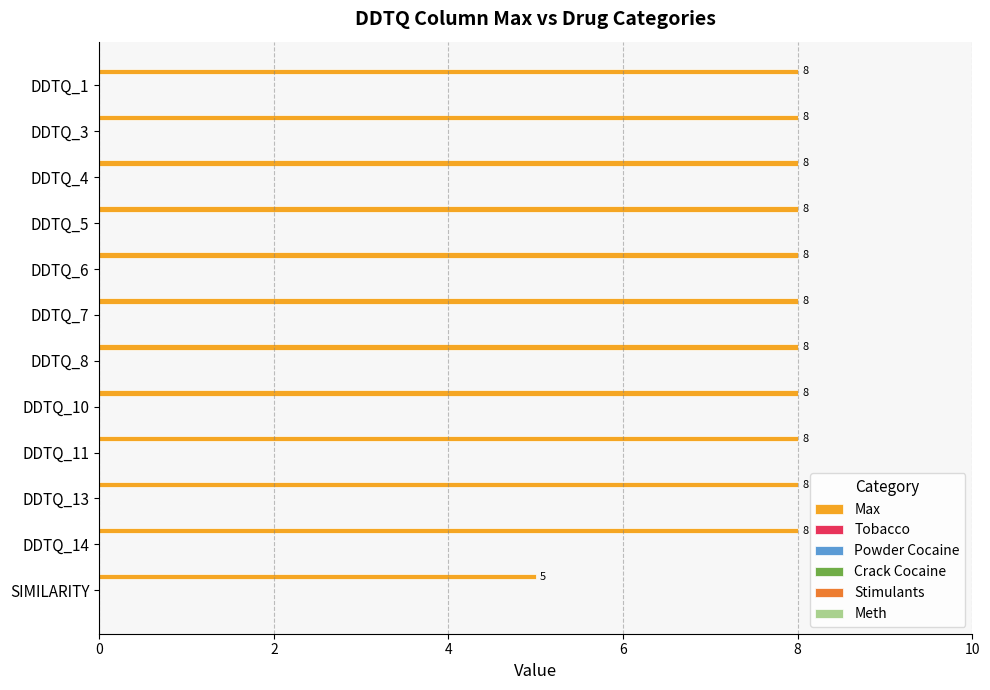

How many values are between 8 and 9?

11